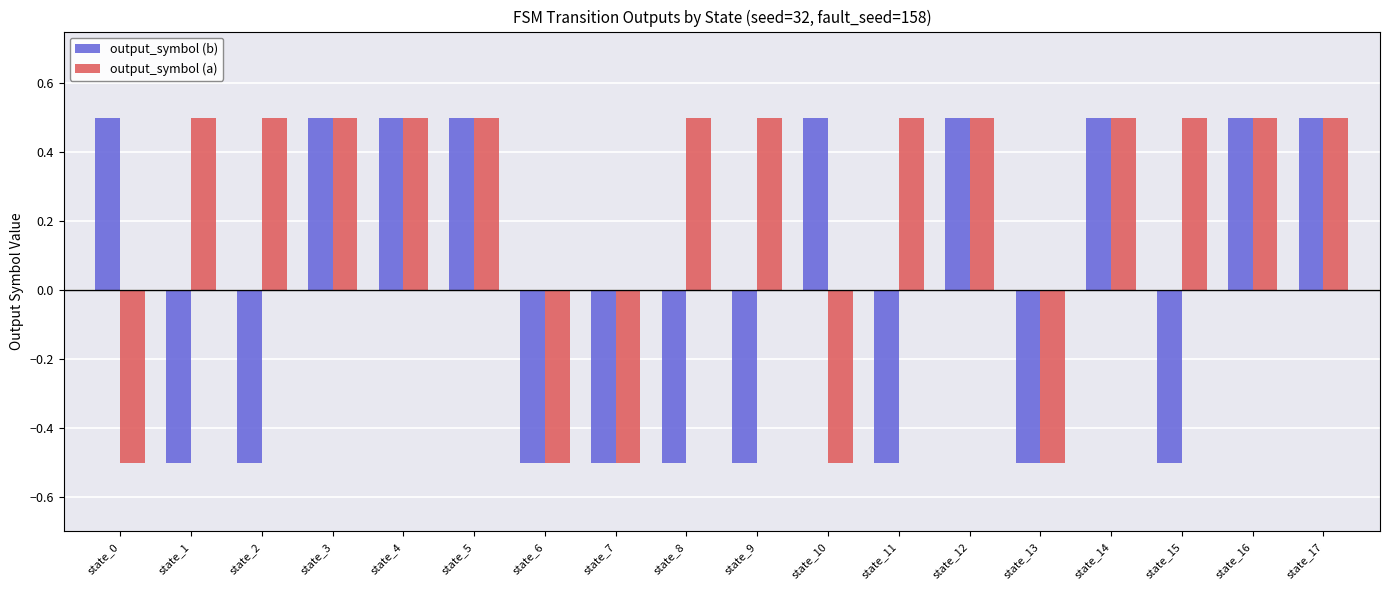

At state_15, list the series in order from largest to smallest.

output_symbol (a), output_symbol (b)